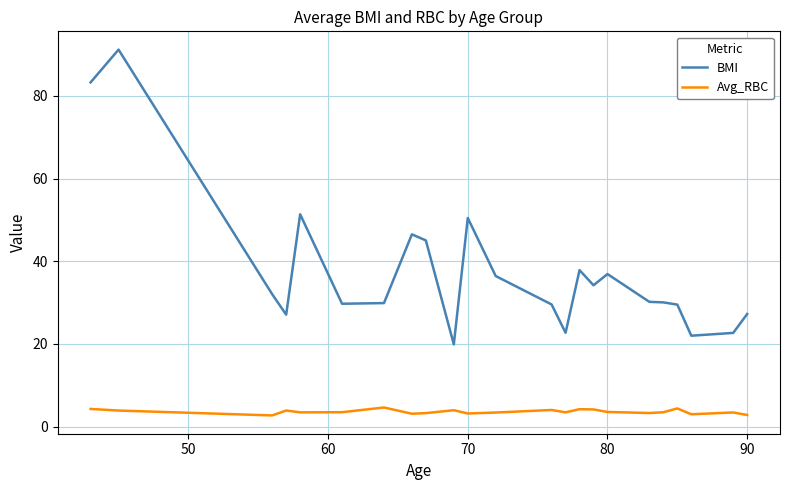

What is the difference between the maximum and minimum values in the BMI series?

71.3